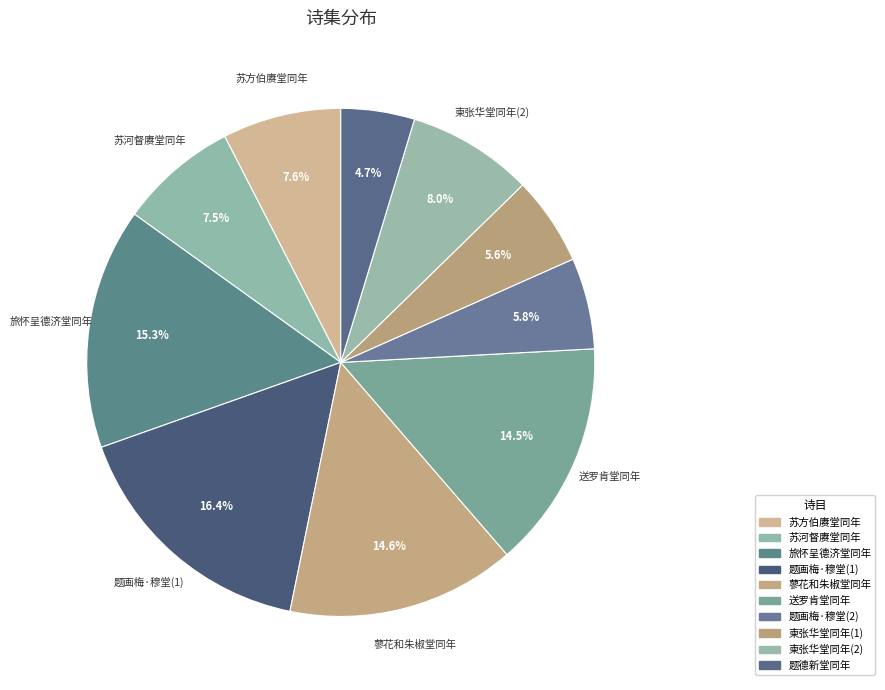

Does any single category account for the majority?

No